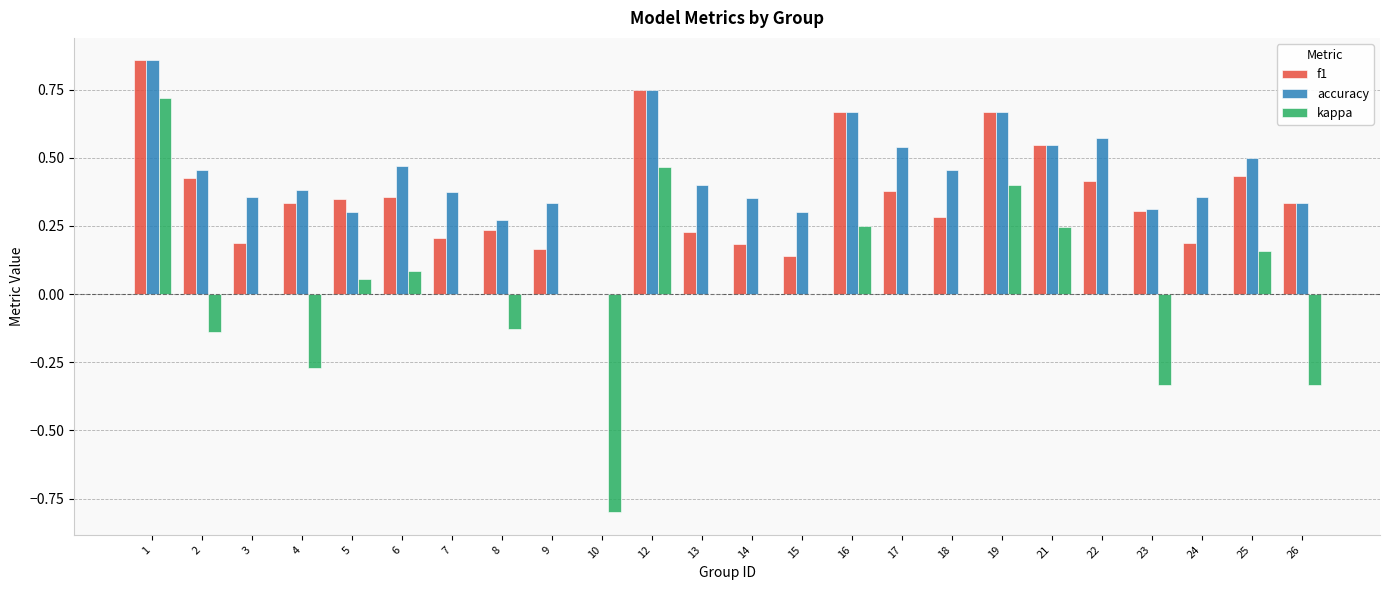

At which category is the sum across all series the highest?

1